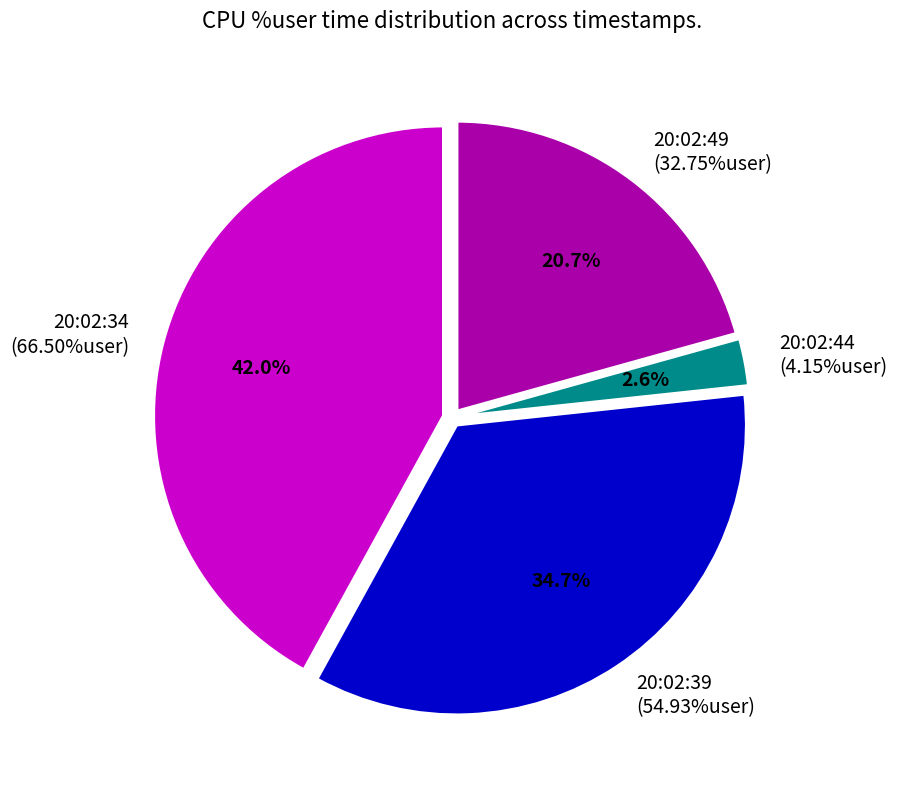

Rank the categories by value from lowest to highest.

20:02:44, 20:02:49, 20:02:39, 20:02:34